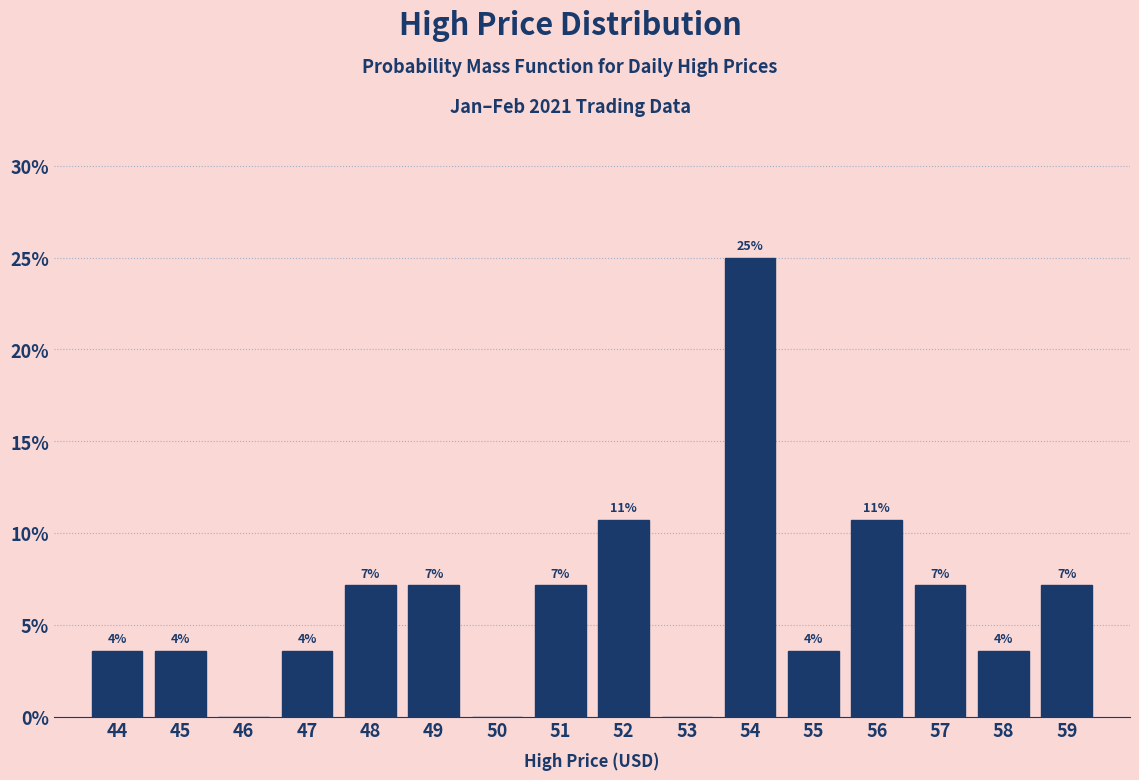

Are the bars horizontal?

No